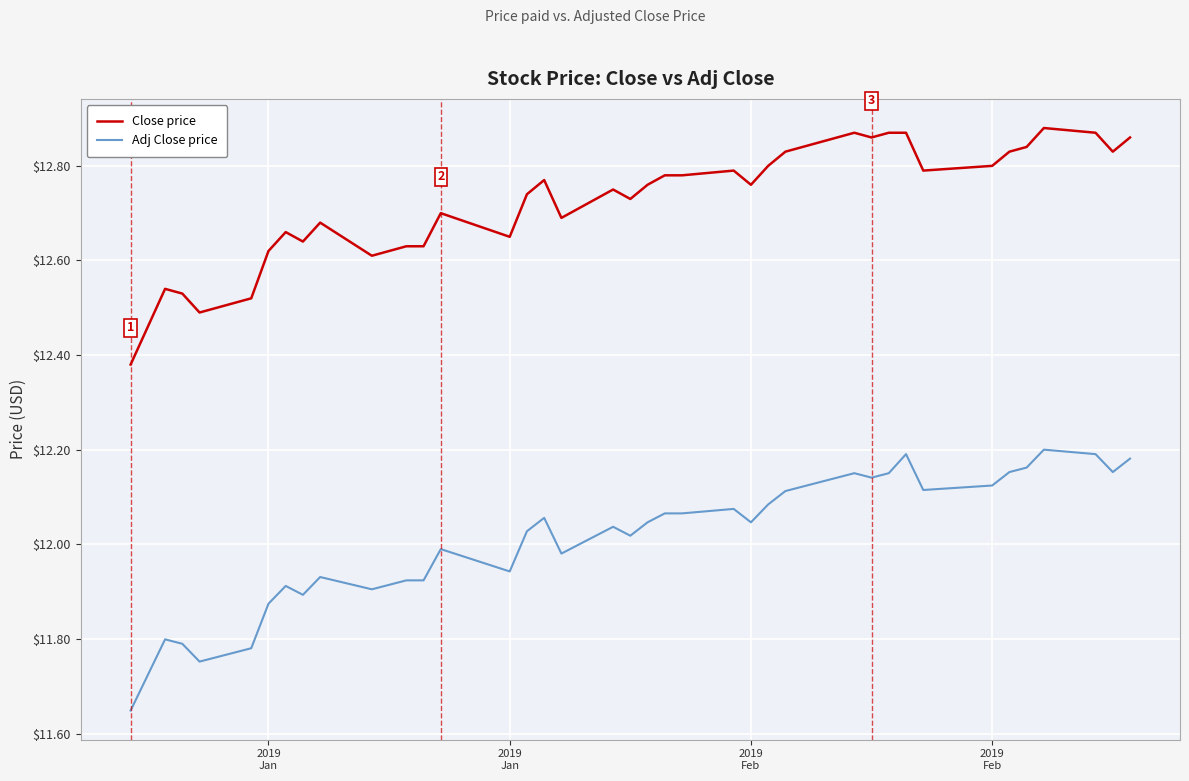

What is the difference between the maximum and minimum values in the Close price series?

0.5